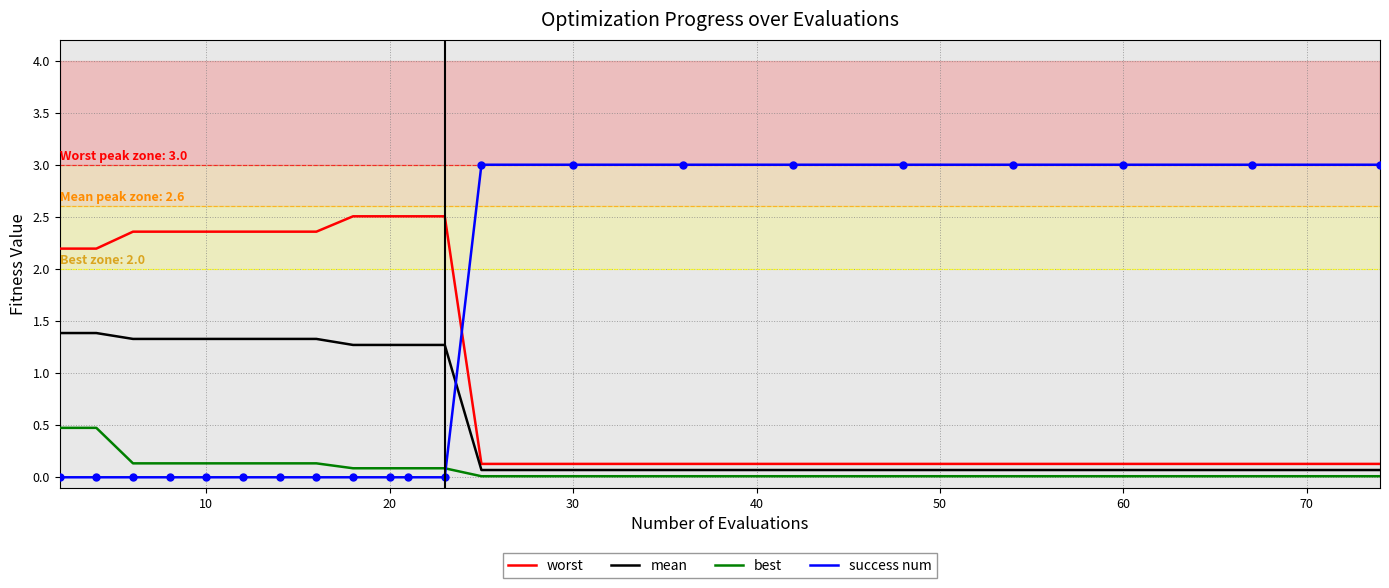

Which series has the widest spread of values?

success num